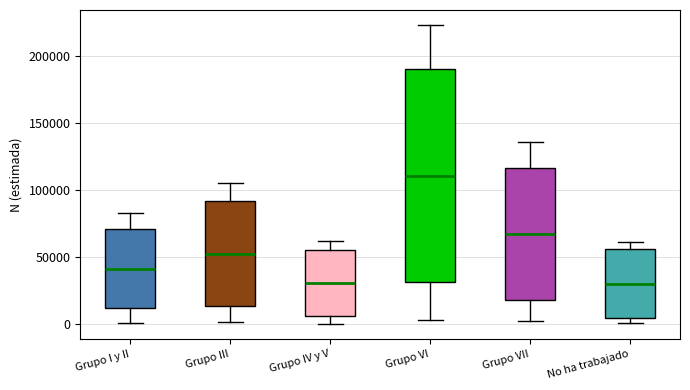

Where does the lower whisker of the box for Grupo VI end on the y-axis? The values are not printed on the chart, so give them approximately, as read against the axis.

5000